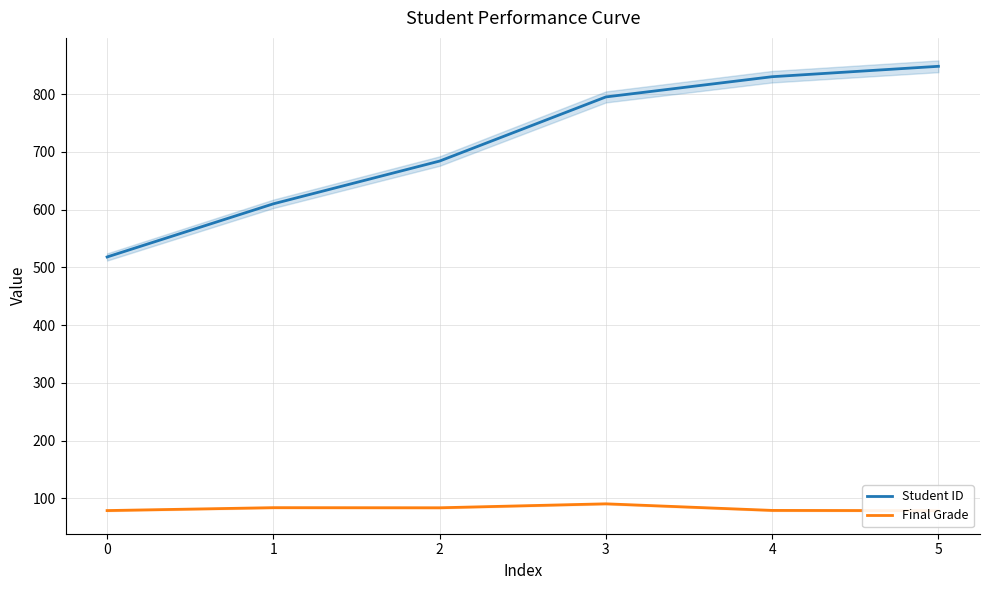

How many interior local peaks does the Final Grade series have?

2